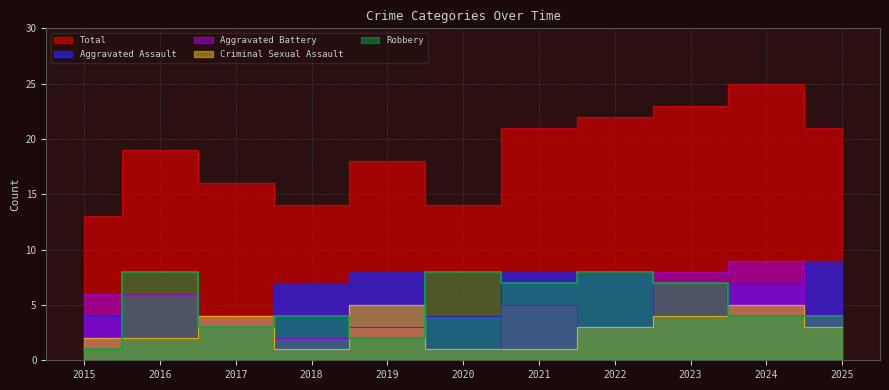

Count the number of data series in this chart.

5